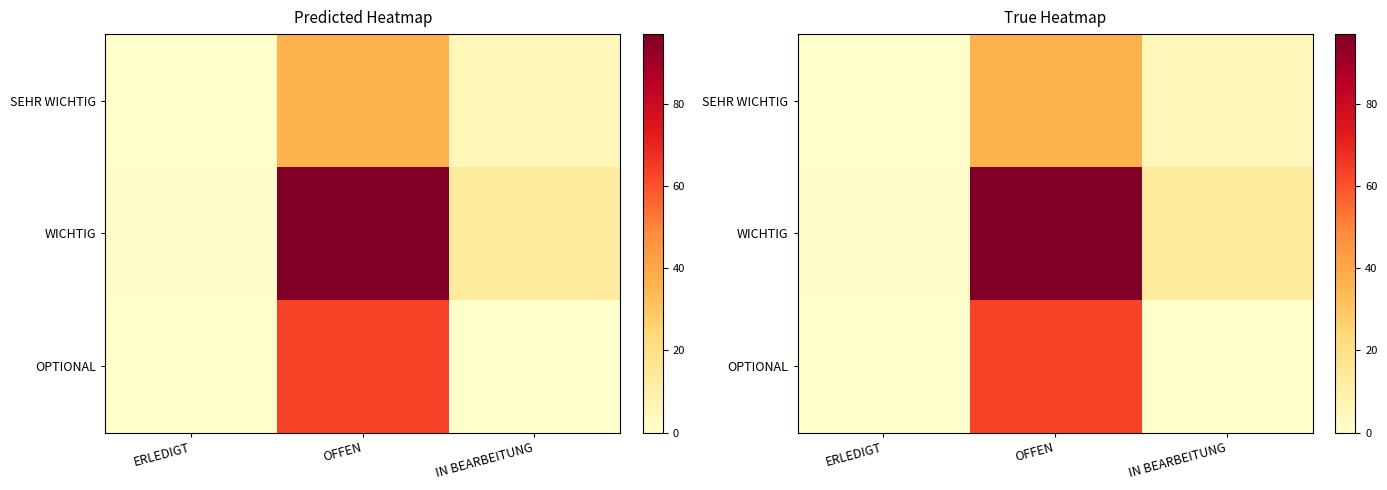

Is the value of SEHR WICHTIG at OFFEN greater than the value of OPTIONAL at OFFEN?

No